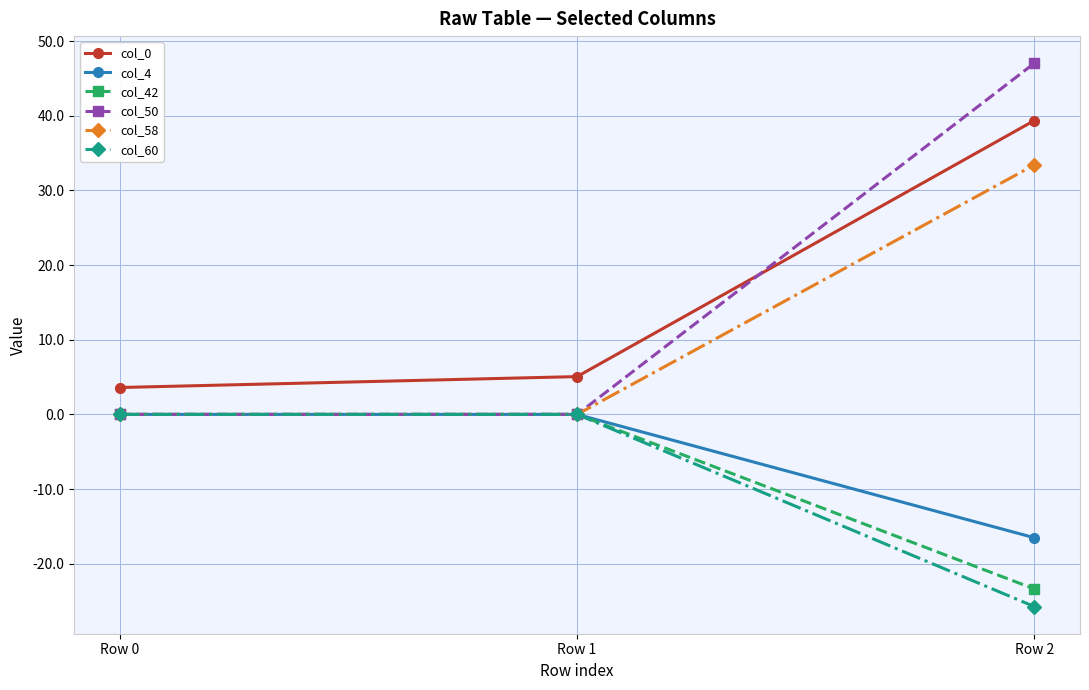

How many lines are shown in the chart?

6